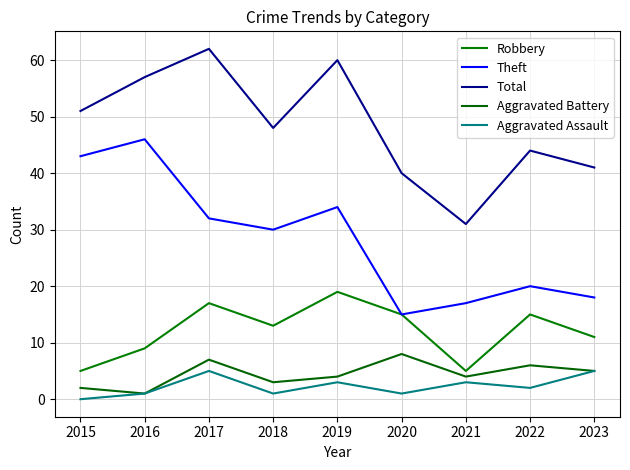

True or false: Aggravated Battery has more than 1 points higher than both neighbors.

True